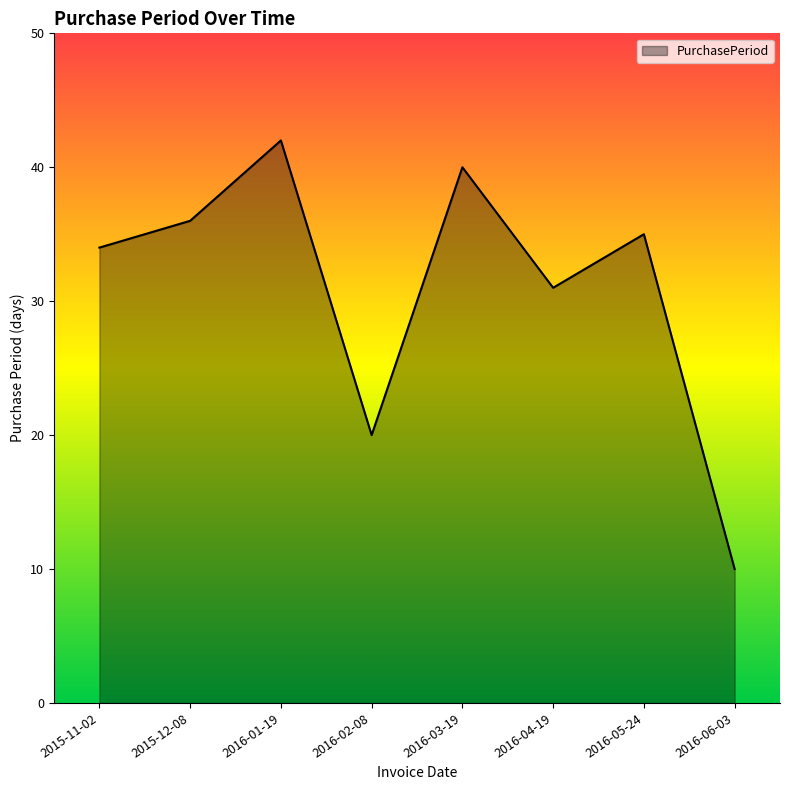

What position from the left is 2016-05-24?

7